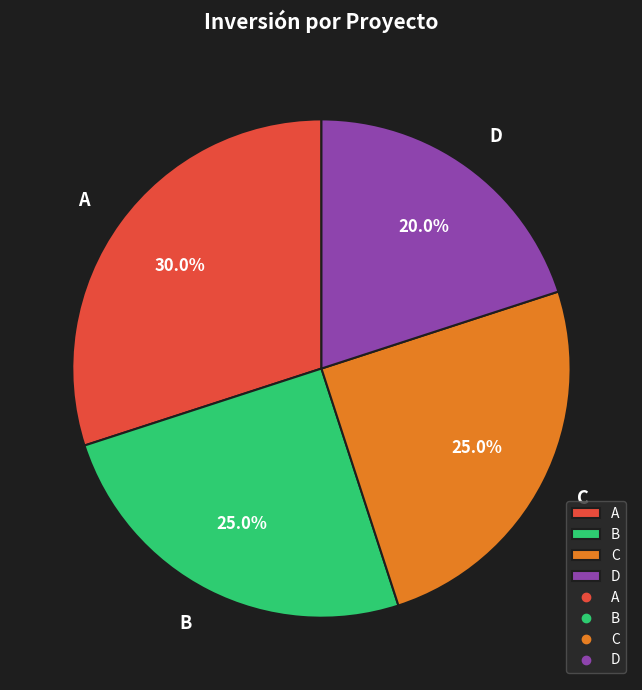

To the nearest percent, what portion does D represent?

20%